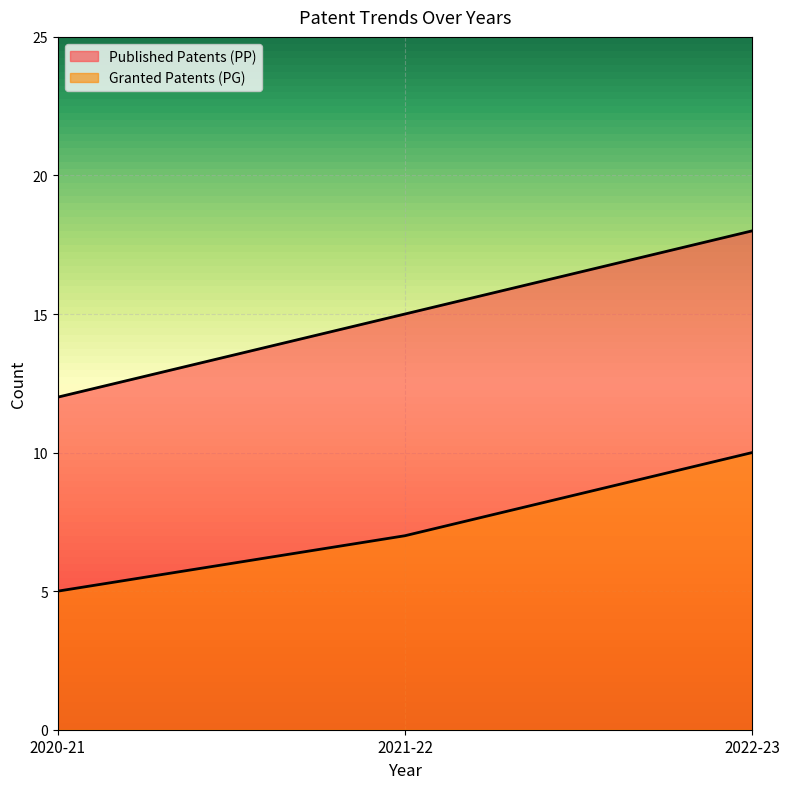

Reading right to left, transcribe all the data shown in this chart.

Published Patents (PP): 2022-23=18	2021-22=15	2020-21=12
Granted Patents (PG): 2022-23=10	2021-22=7	2020-21=5